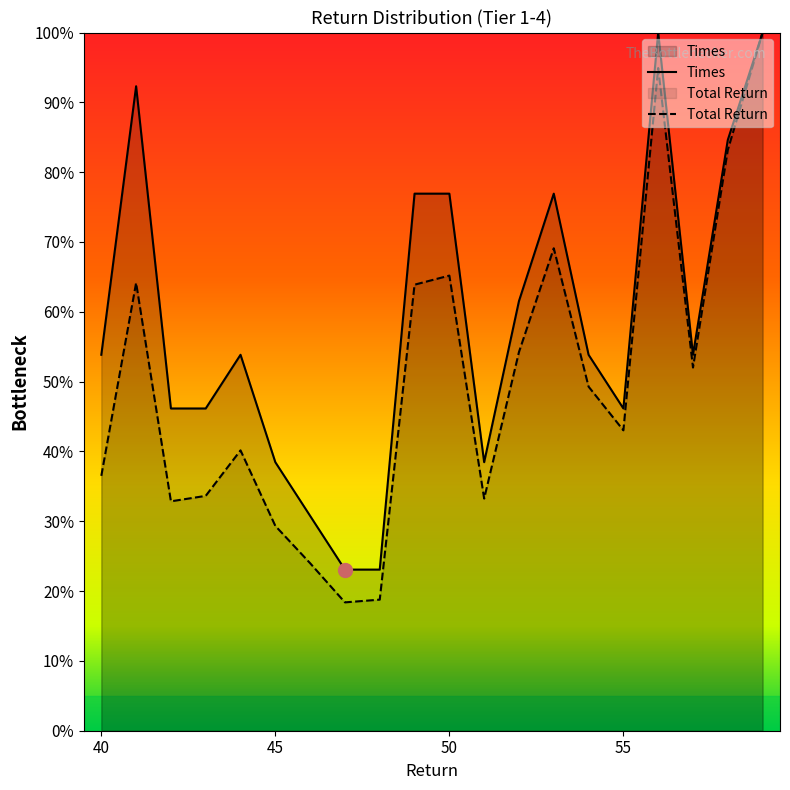

Which series has the widest spread of values?

Total Return